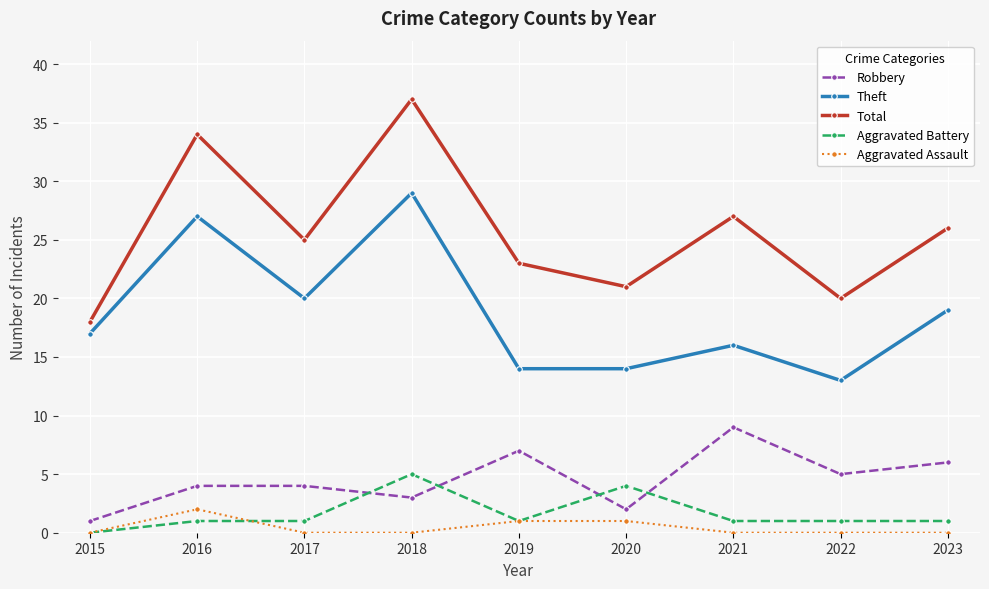

What are all the series names shown in the legend?

Robbery, Theft, Total, Aggravated Battery, Aggravated Assault